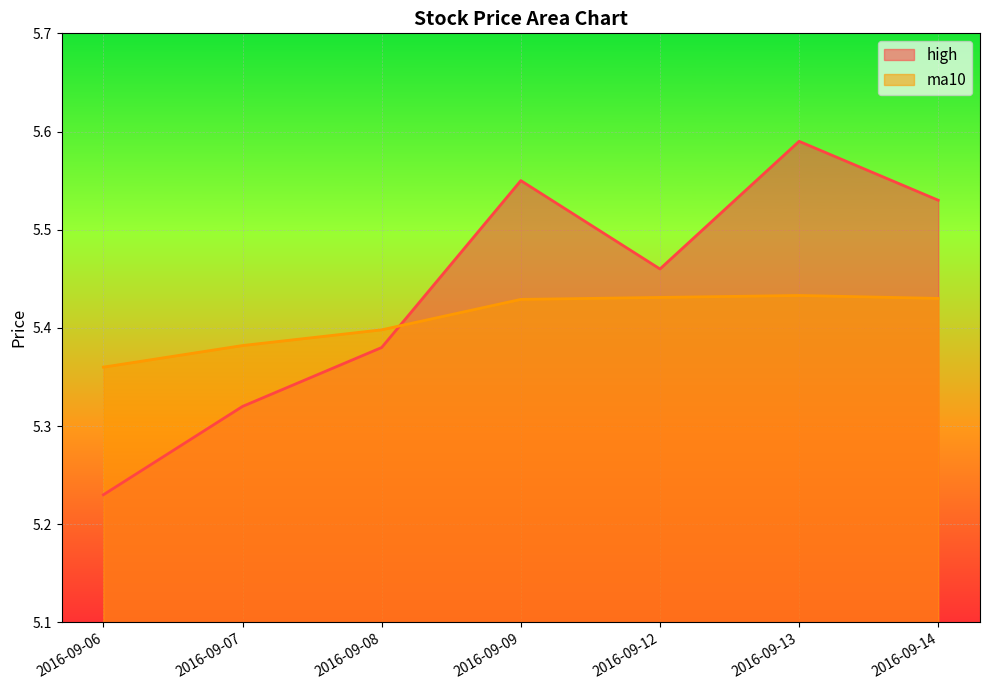

Where is the first local maximum for high?

2016-09-09